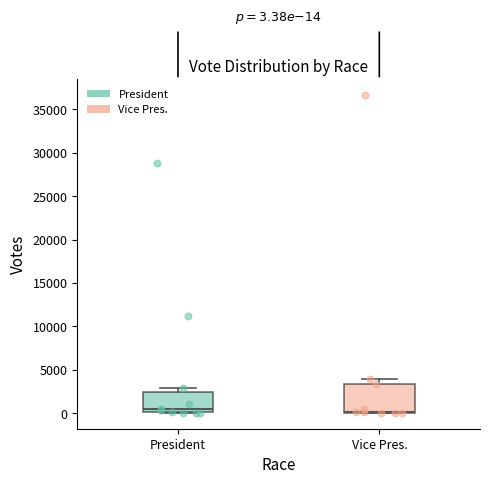

Which box is the tallest, from its lower edge to its upper edge?

Vice Pres.